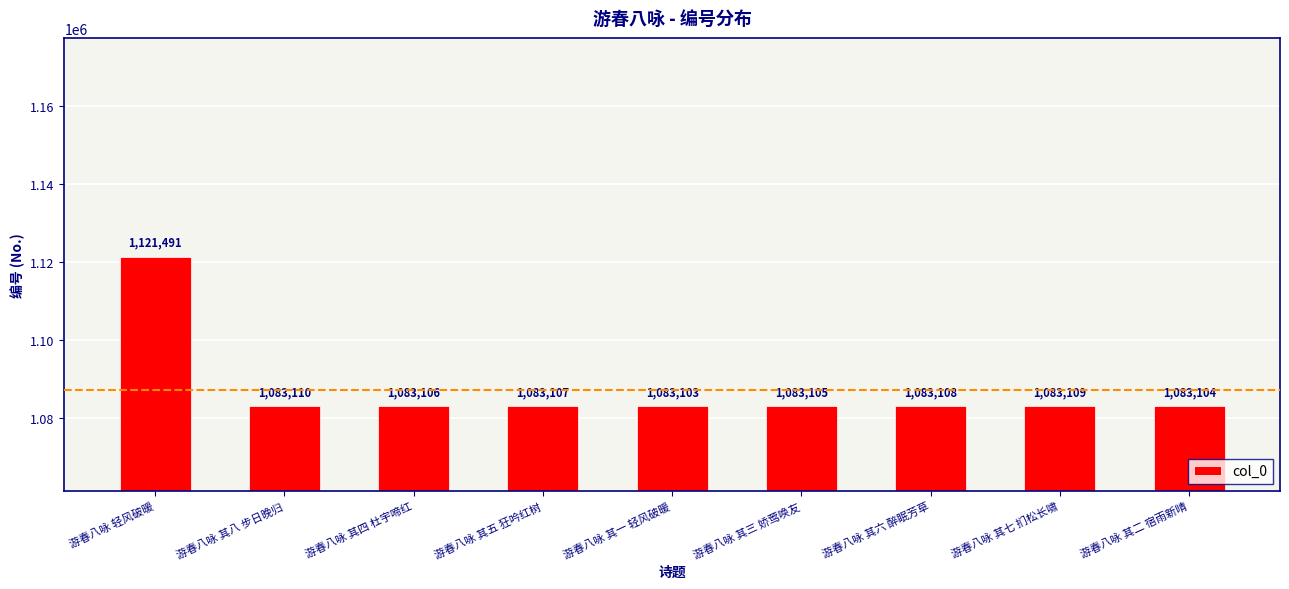

Rank the categories by value from highest to lowest.

游春八咏 轻风破暖, 游春八咏 其八 步日晚归, 游春八咏 其七 扪松长啸, 游春八咏 其六 醉眠芳草, 游春八咏 其五 狂吟红树, 游春八咏 其四 杜宇啼红, 游春八咏 其三 娇莺唤友, 游春八咏 其二 宿雨新晴, 游春八咏 其一 轻风破暖